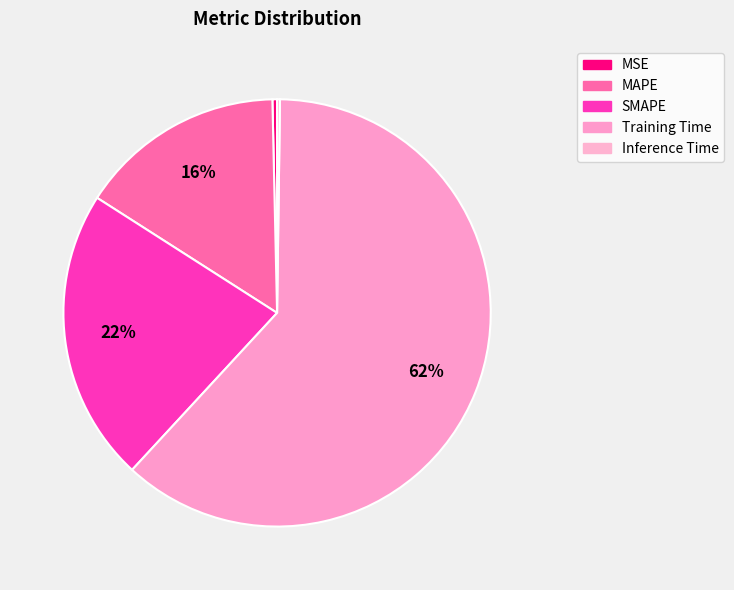

What is the smallest slice in the pie chart?

Inference Time